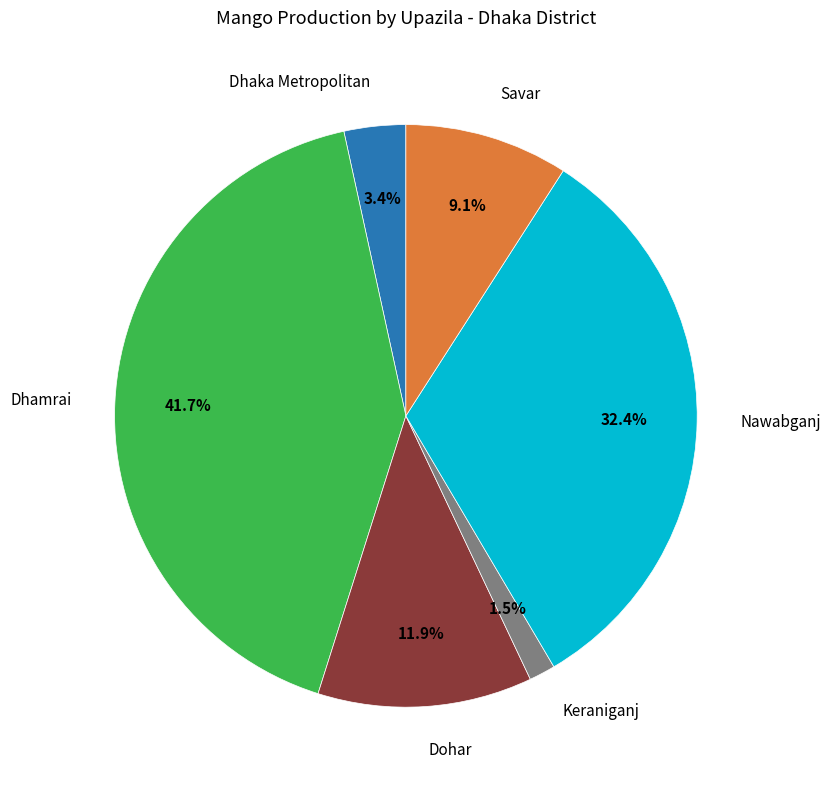

Does any single category account for the majority?

No